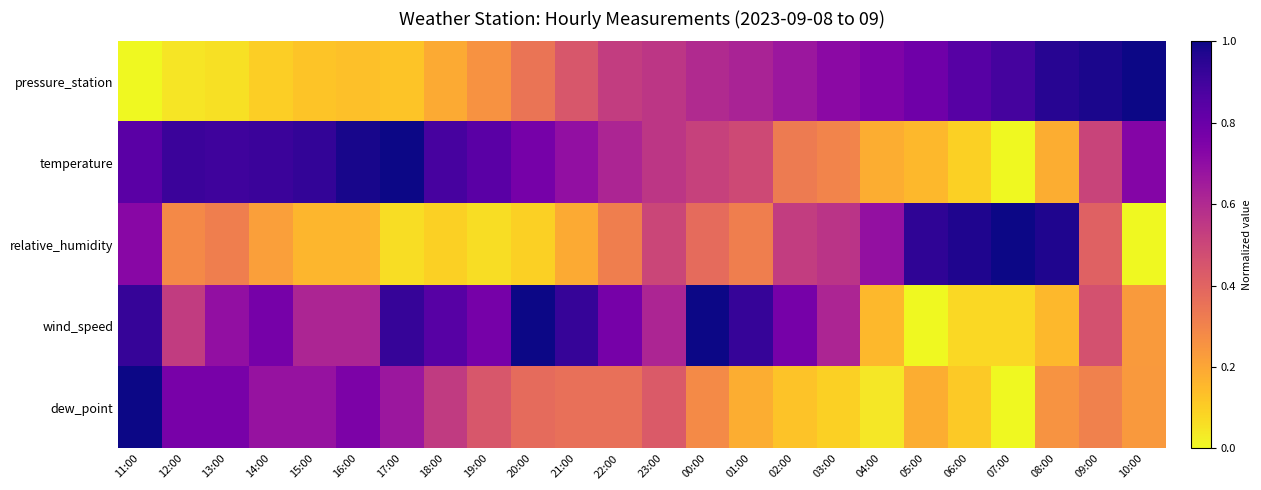

What is the greatest value displayed?

1.0